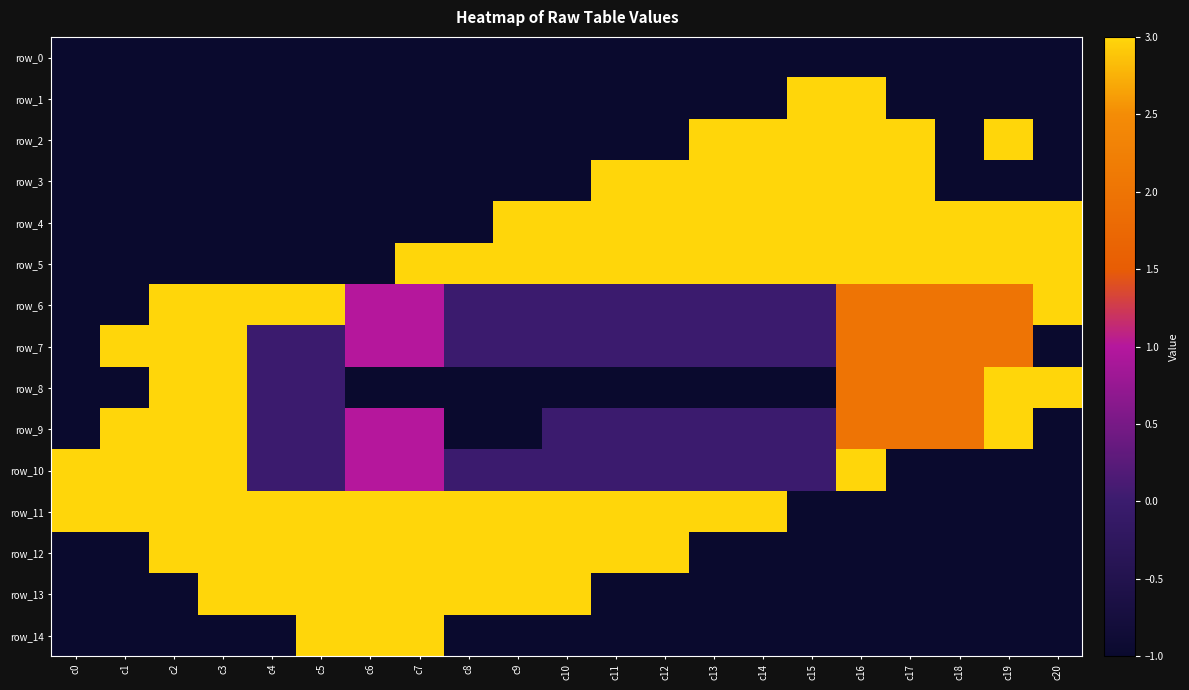

Reading left to right, list all the values displayed in this chart.

row_0: -1	-1	-1	-1	-1	-1	-1	-1	-1	-1	-1	-1	-1	-1	-1	-1	-1	-1	-1	-1	-1
row_1: -1	-1	-1	-1	-1	-1	-1	-1	-1	-1	-1	-1	-1	-1	-1	3	3	-1	-1	-1	-1
row_2: -1	-1	-1	-1	-1	-1	-1	-1	-1	-1	-1	-1	-1	3	3	3	3	3	-1	3	-1
row_3: -1	-1	-1	-1	-1	-1	-1	-1	-1	-1	-1	3	3	3	3	3	3	3	-1	-1	-1
row_4: -1	-1	-1	-1	-1	-1	-1	-1	-1	3	3	3	3	3	3	3	3	3	3	3	3
row_5: -1	-1	-1	-1	-1	-1	-1	3	3	3	3	3	3	3	3	3	3	3	3	3	3
row_6: -1	-1	3	3	3	3	1	1	0	0	0	0	0	0	0	0	2	2	2	2	3
row_7: -1	3	3	3	0	0	1	1	0	0	0	0	0	0	0	0	2	2	2	2	-1
row_8: -1	-1	3	3	0	0	-1	-1	-1	-1	-1	-1	-1	-1	-1	-1	2	2	2	3	3
row_9: -1	3	3	3	0	0	1	1	-1	-1	0	0	0	0	0	0	2	2	2	3	-1
row_10: 3	3	3	3	0	0	1	1	0	0	0	0	0	0	0	0	3	-1	-1	-1	-1
row_11: 3	3	3	3	3	3	3	3	3	3	3	3	3	3	3	-1	-1	-1	-1	-1	-1
row_12: -1	-1	3	3	3	3	3	3	3	3	3	3	3	-1	-1	-1	-1	-1	-1	-1	-1
row_13: -1	-1	-1	3	3	3	3	3	3	3	3	-1	-1	-1	-1	-1	-1	-1	-1	-1	-1
row_14: -1	-1	-1	-1	-1	3	3	3	-1	-1	-1	-1	-1	-1	-1	-1	-1	-1	-1	-1	-1